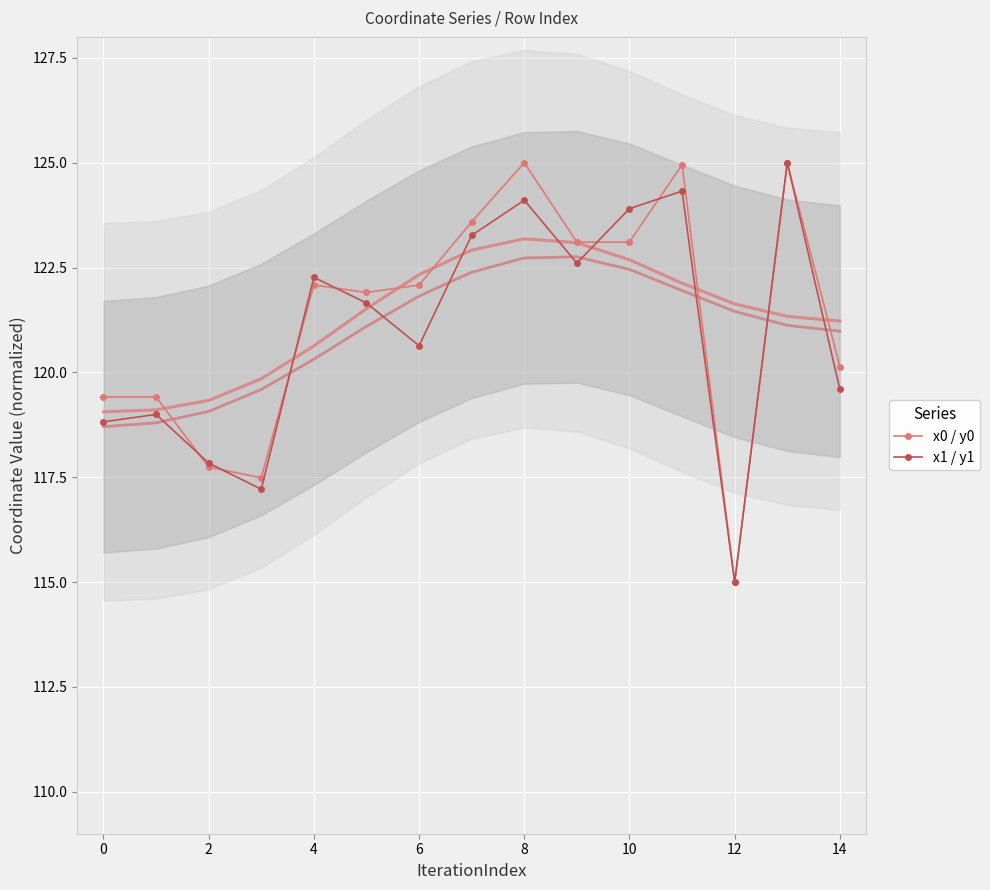

The x0 / y0 series shows 198.5 at 14. True or false?

False